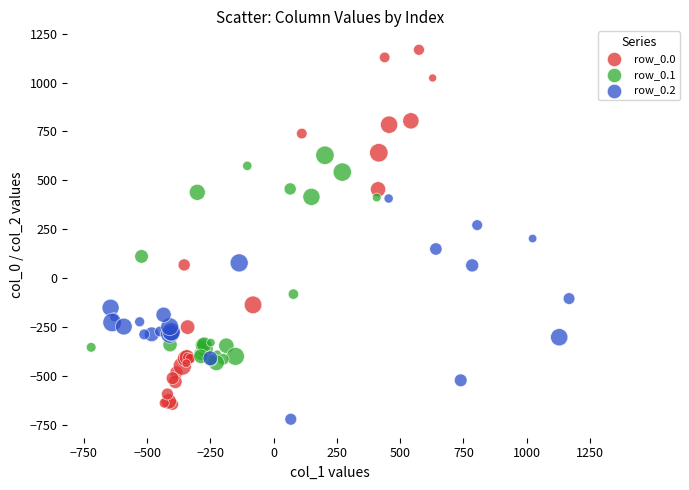

Which series reaches the maximum Y coordinate?

row_0.0